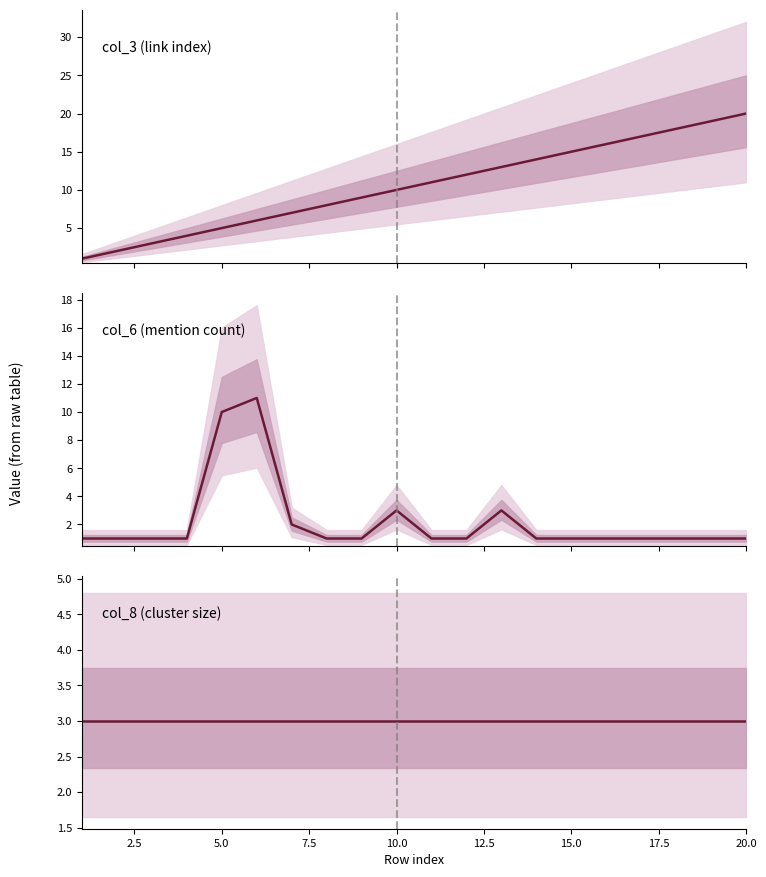

Between 1 and 8, which is larger?

8